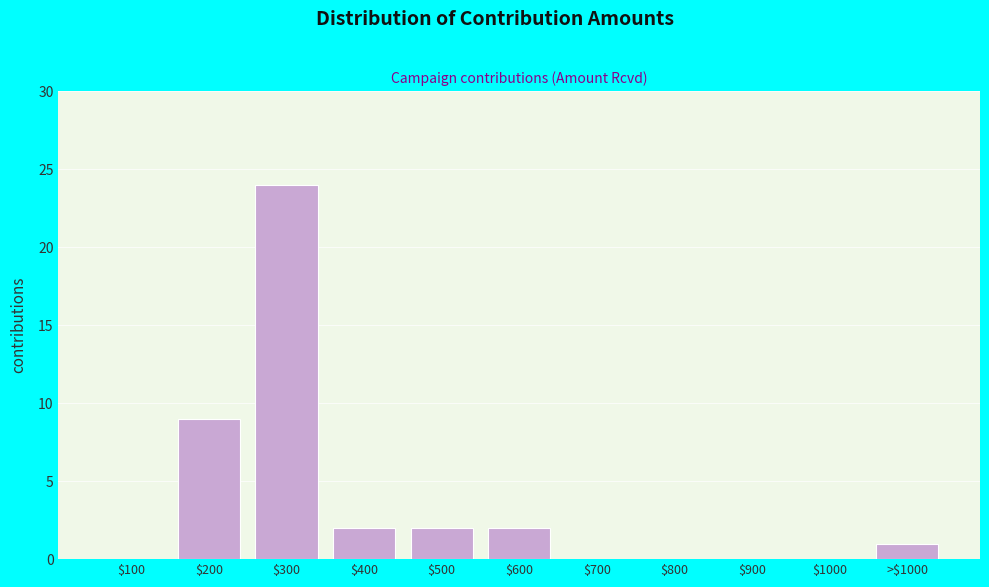

Where is the data nearest to the value 12?

$200